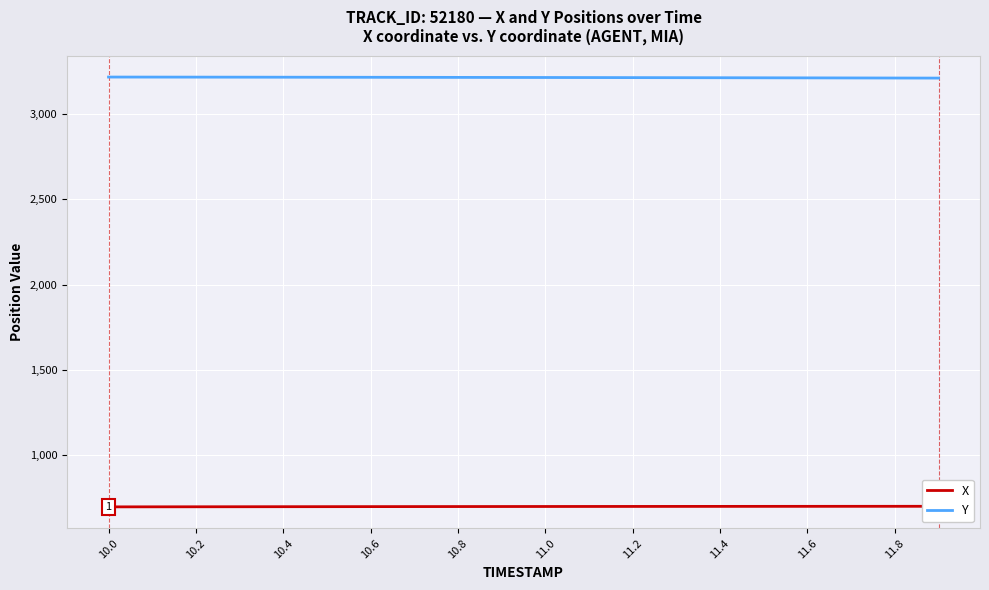

At which category is the sum across all series the highest?

10.6